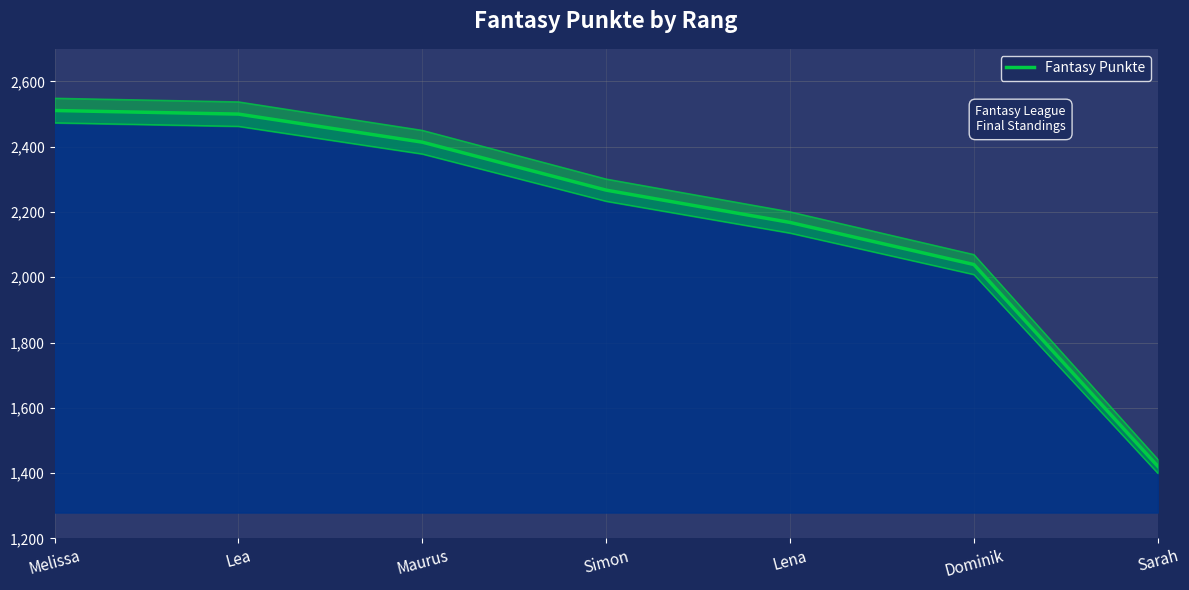

What is the change in value from Maurus to Lena?

-246